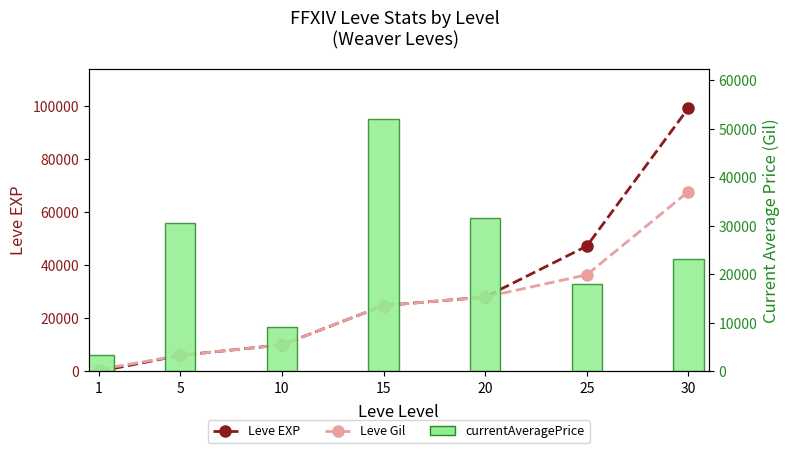

How many data points in currentAveragePrice are less than 23213?

3